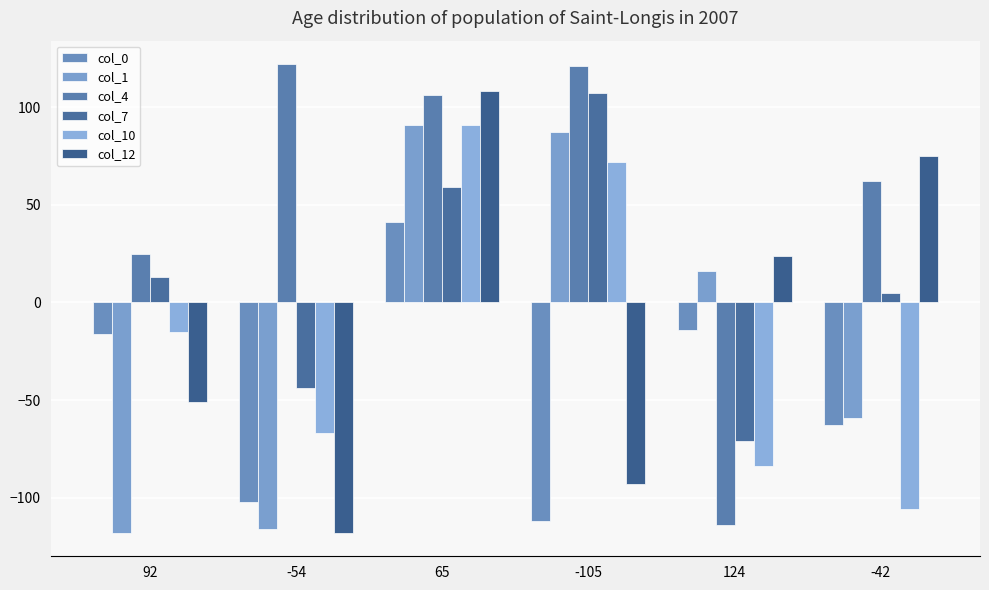

Is the value of col_0 at 124 greater than the value of col_10 at -54?

Yes